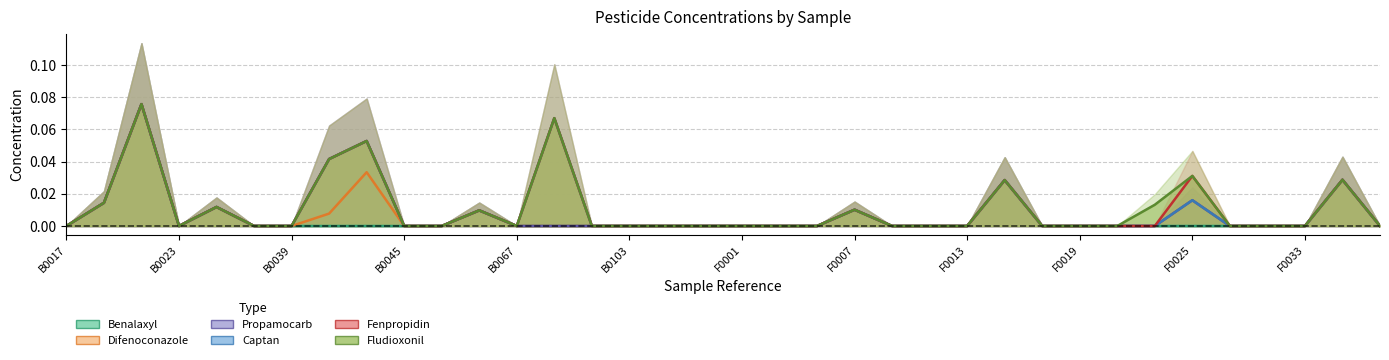

Is the value of Propamocarb at 27 greater than the value of Benalaxyl at 20?

No